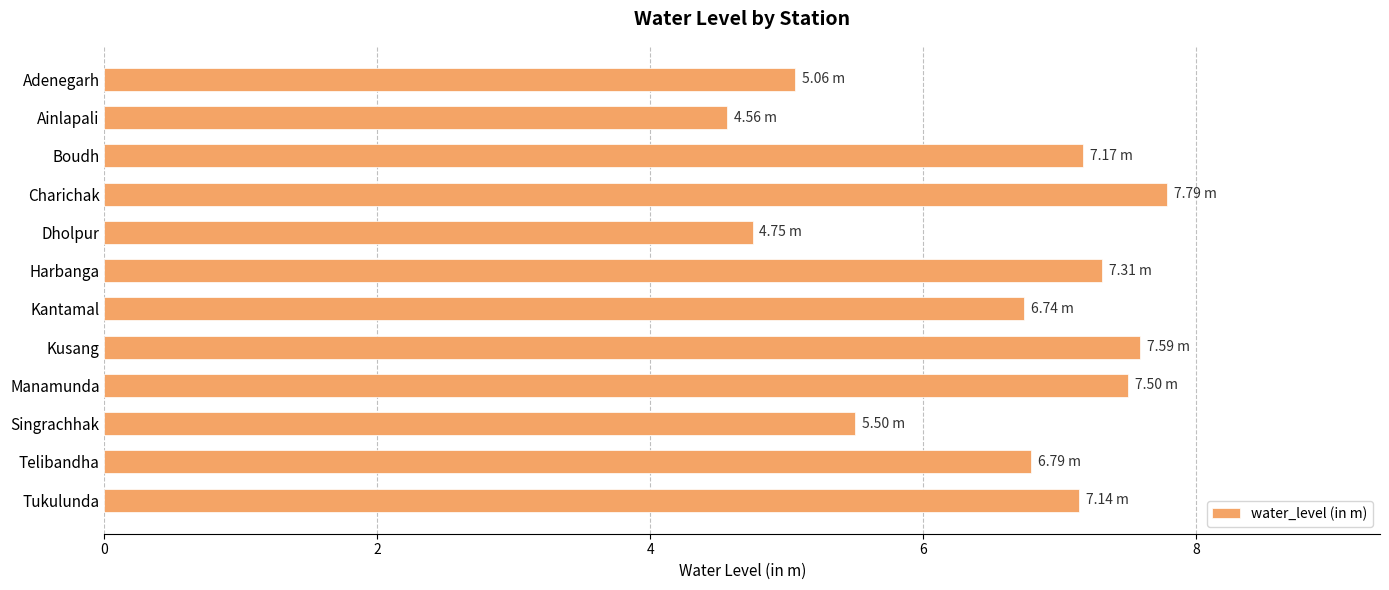

What is the label of the 9th bar from the bottom?

Charichak